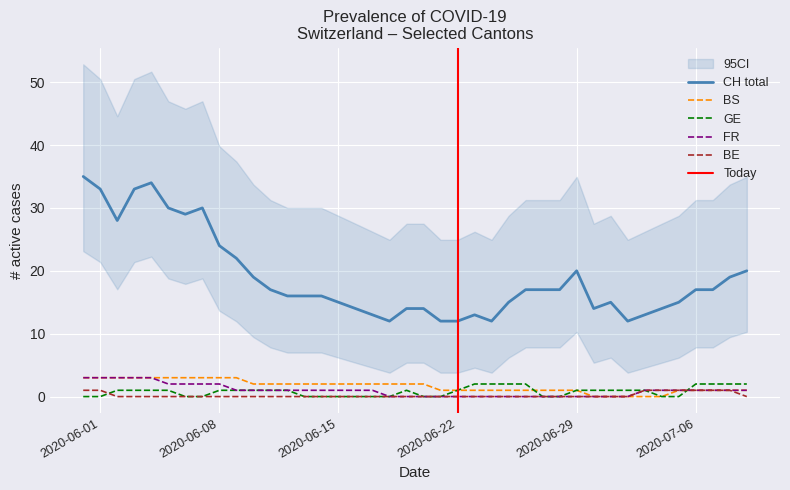

What is the minimum value for CH total?

12